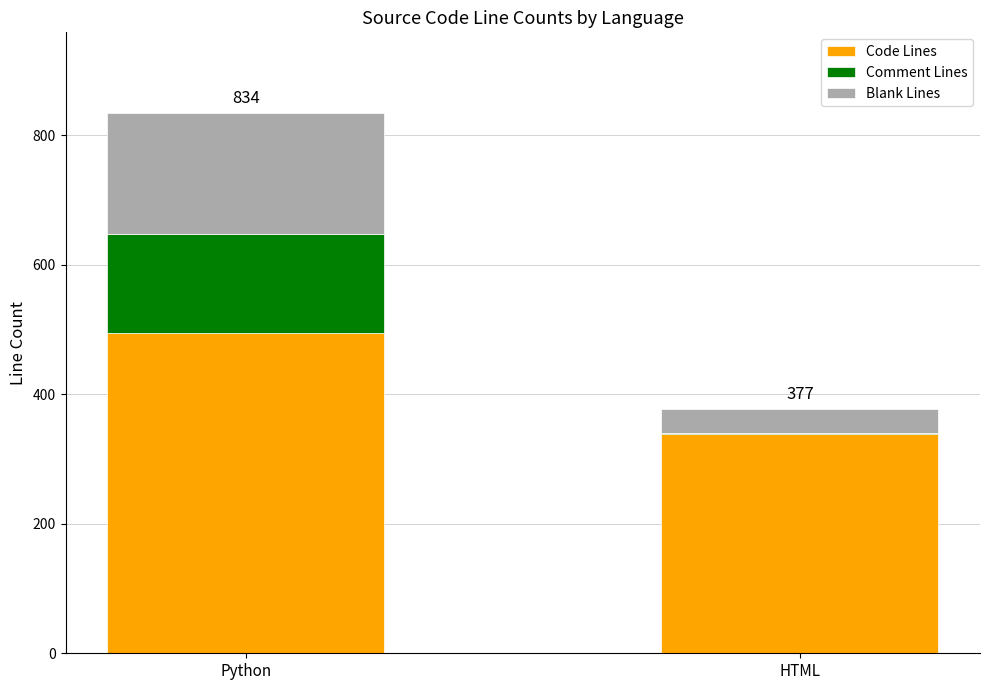

Reading left to right, list the values for the Code Lines series.

Python=494	HTML=339